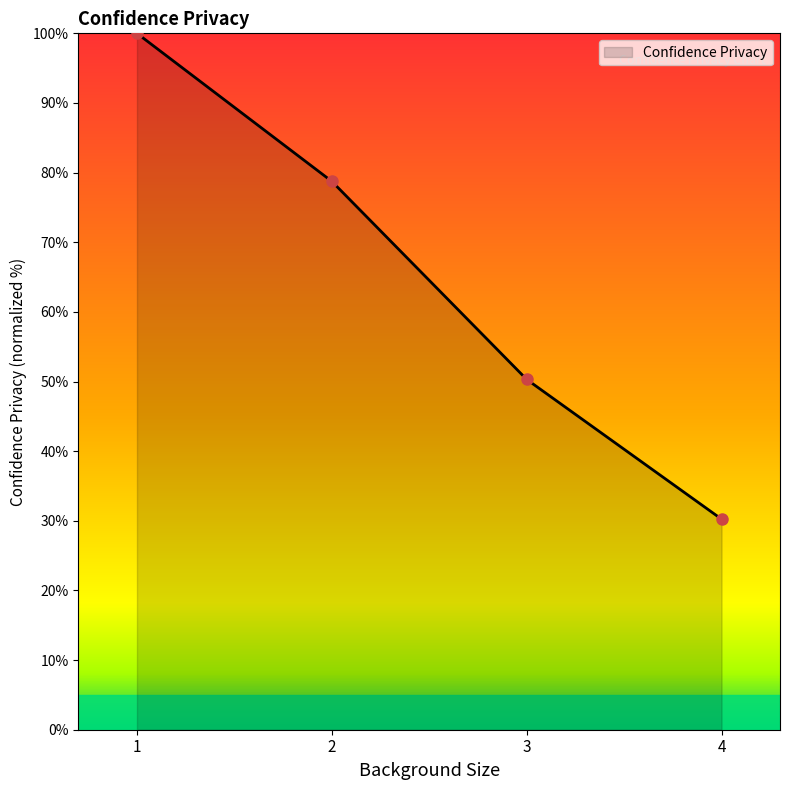

What is the ratio of the value at 4 to the value at 2?

0.4